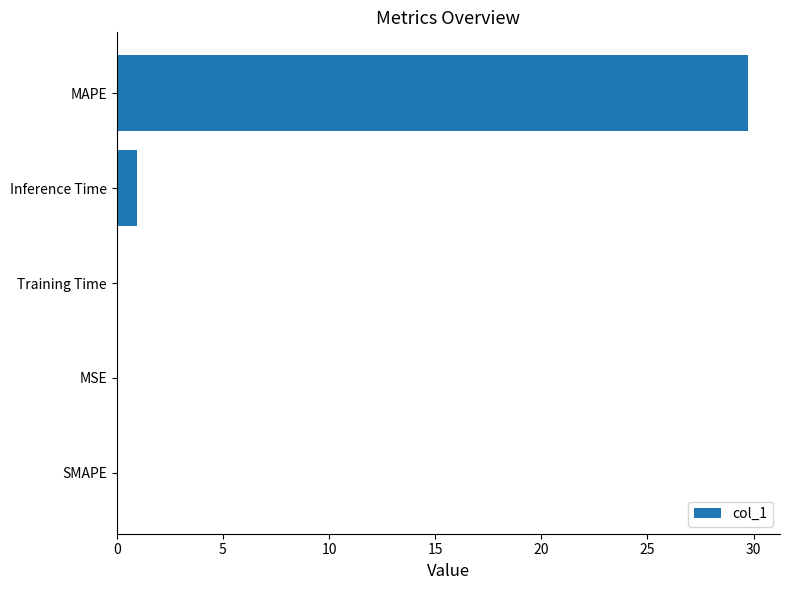

Which has a higher value, MAPE or MSE?

MAPE